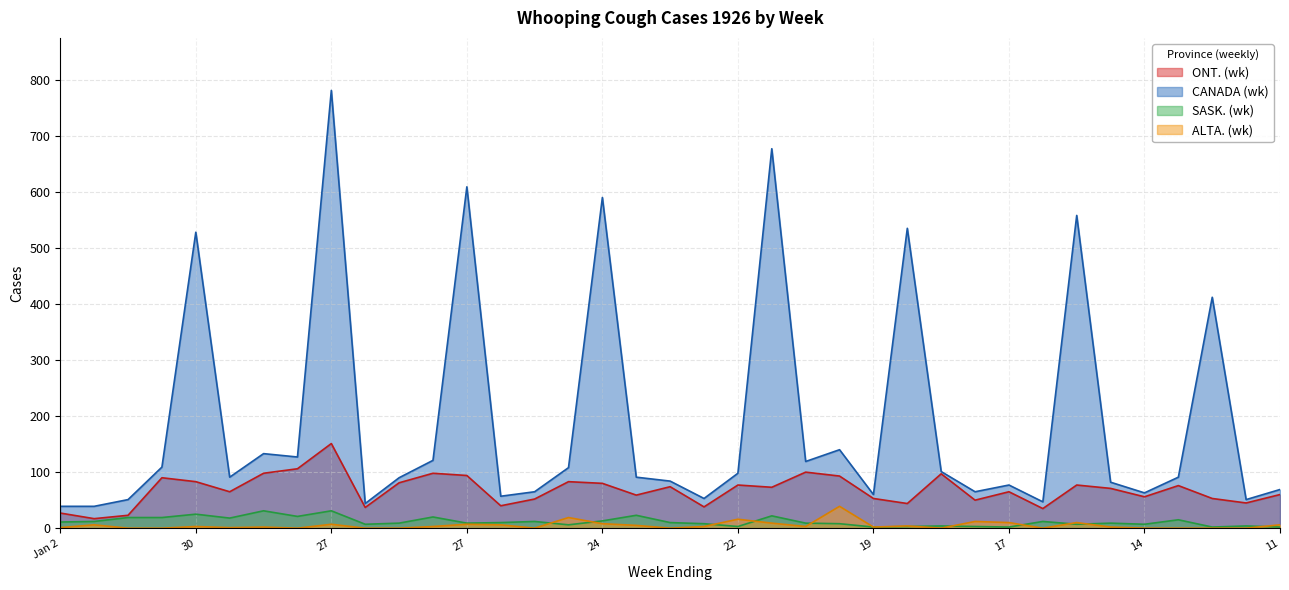

At which label is ONT. (wk) closest to 84?

30